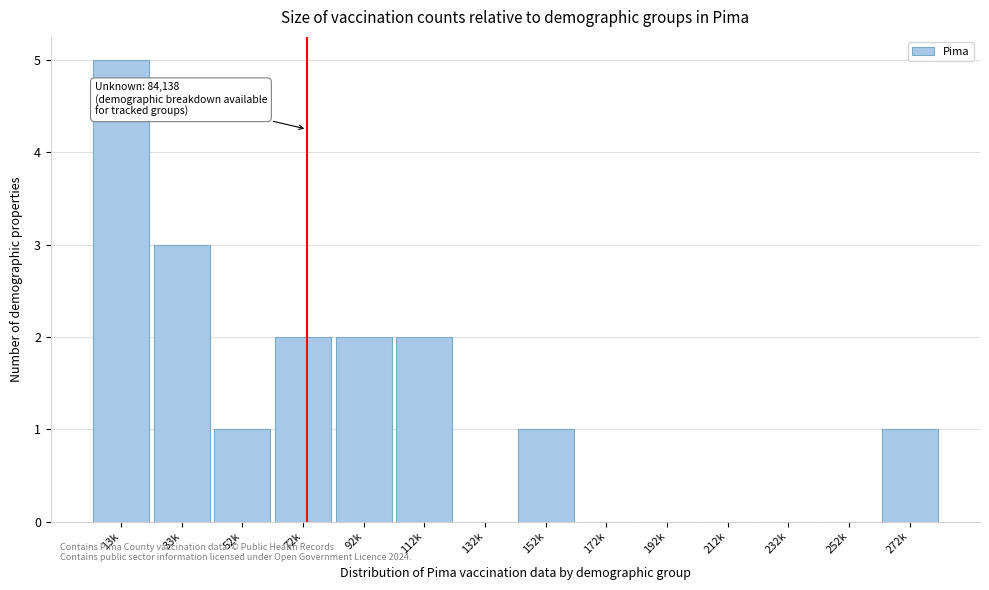

Reading left to right, list all the values displayed in this chart.

13k=5	33k=3	52k=1	72k=2	92k=2	112k=2	132k=0	152k=1	172k=0	192k=0	212k=0	232k=0	252k=0	272k=1